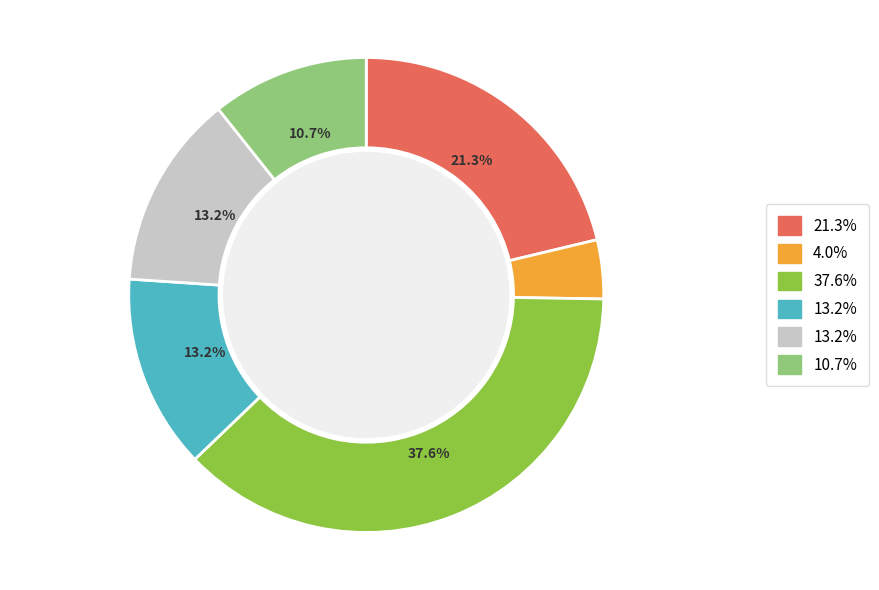

Does any single category account for the majority?

No